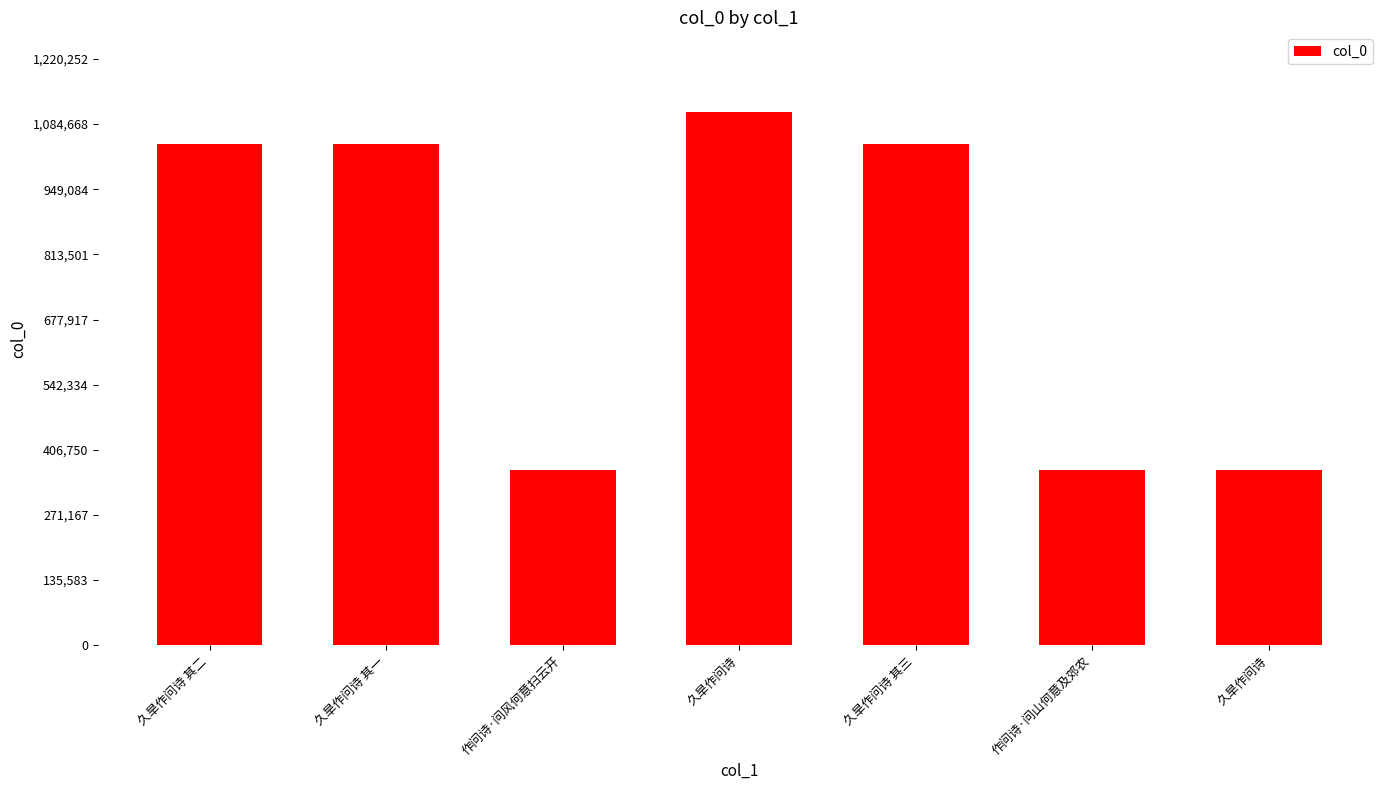

What is the difference between the values at 久旱作问诗 其三 and 作问诗·问风何意扫云开?

679756